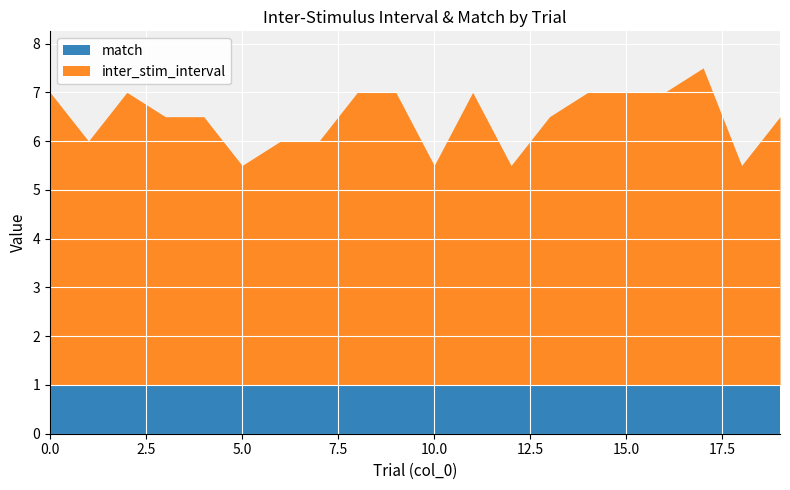

How many lines are shown in the chart?

2